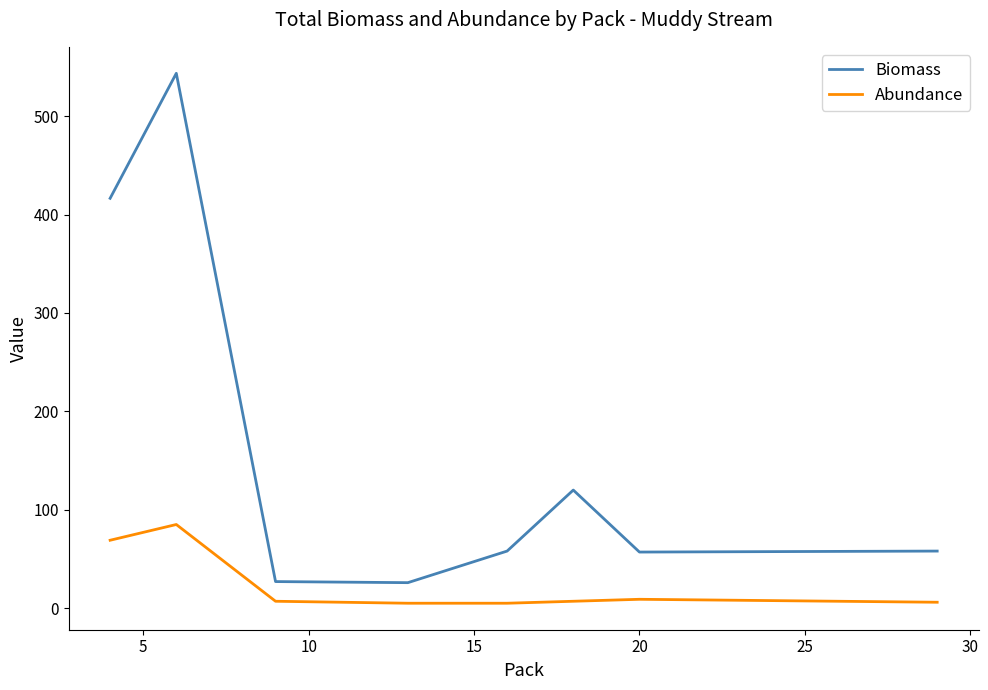

Count the number of data series in this chart.

2